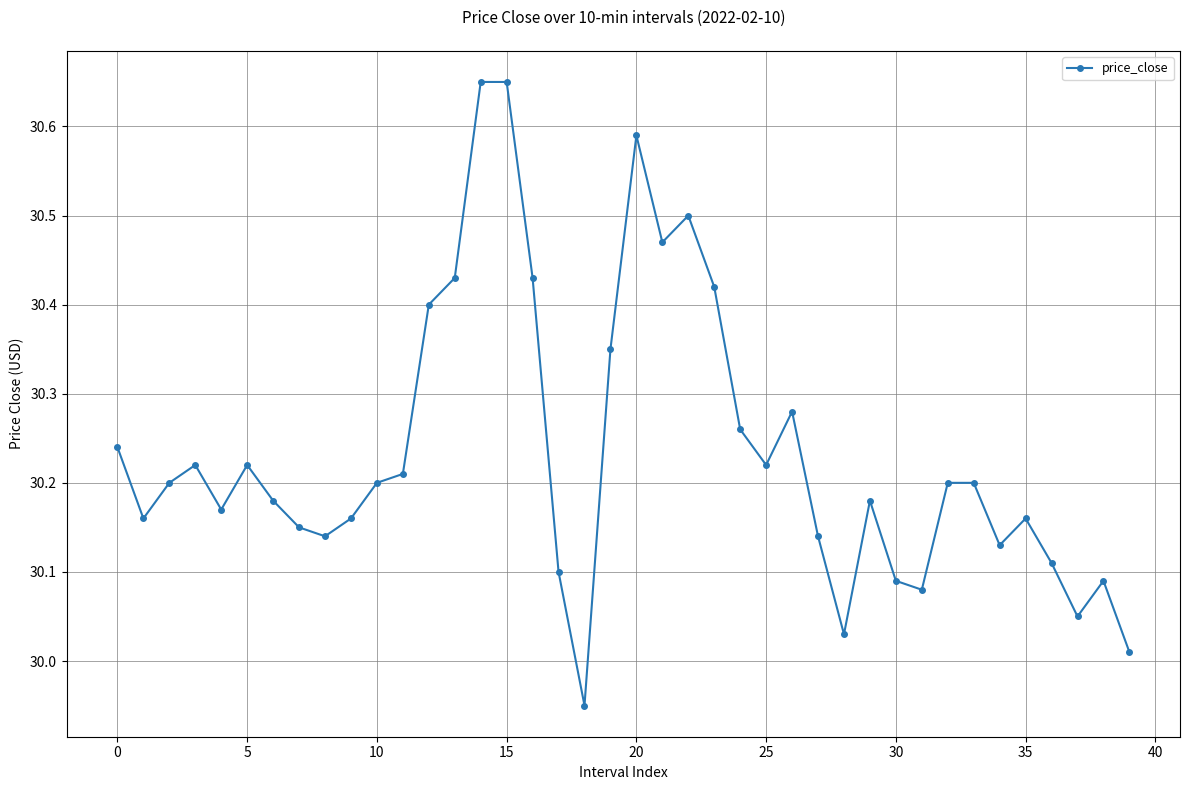

True or false: there are more than 2 points higher than both neighbors.

True